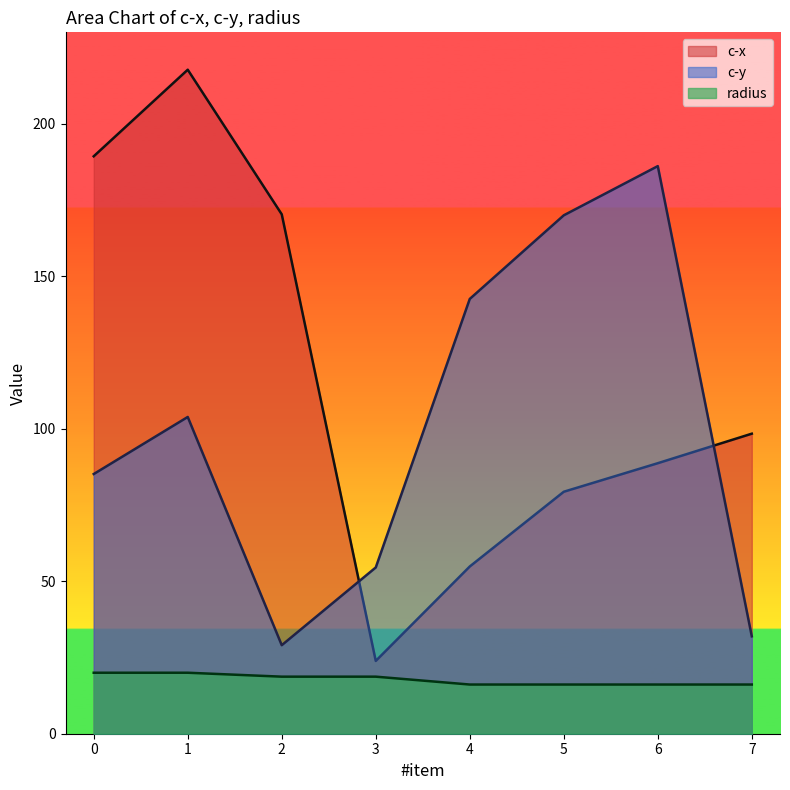

At which category is the sum across all series the highest?

1